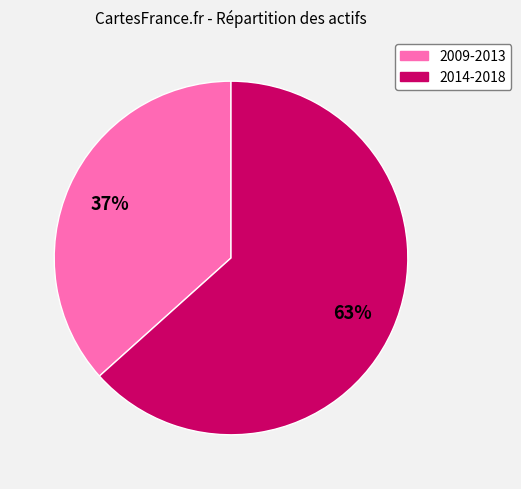

To the nearest percent, what is the average slice percentage?

50%